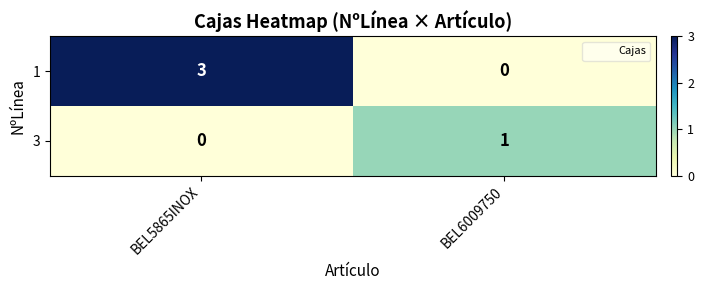

Is it true that 3 equals 1 at BEL6009750?

True